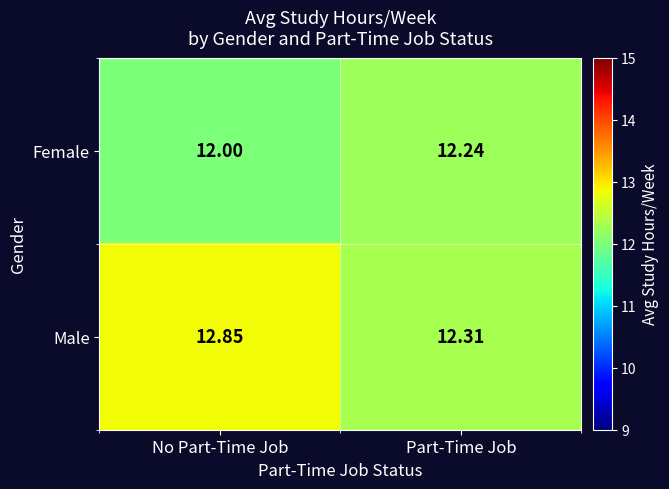

How many categories are shown in the chart?

2